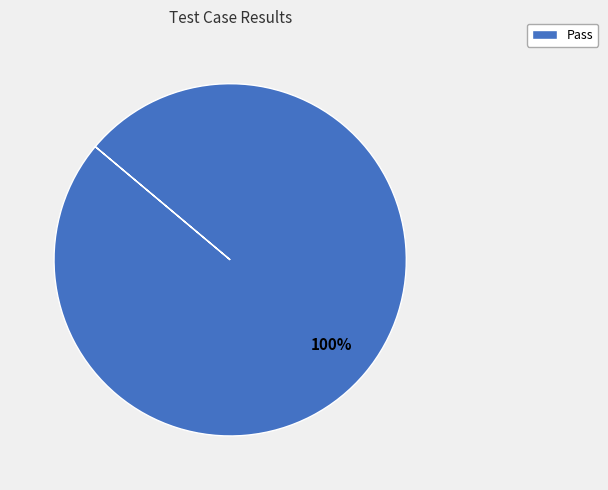

Count the number of slices in the pie.

1